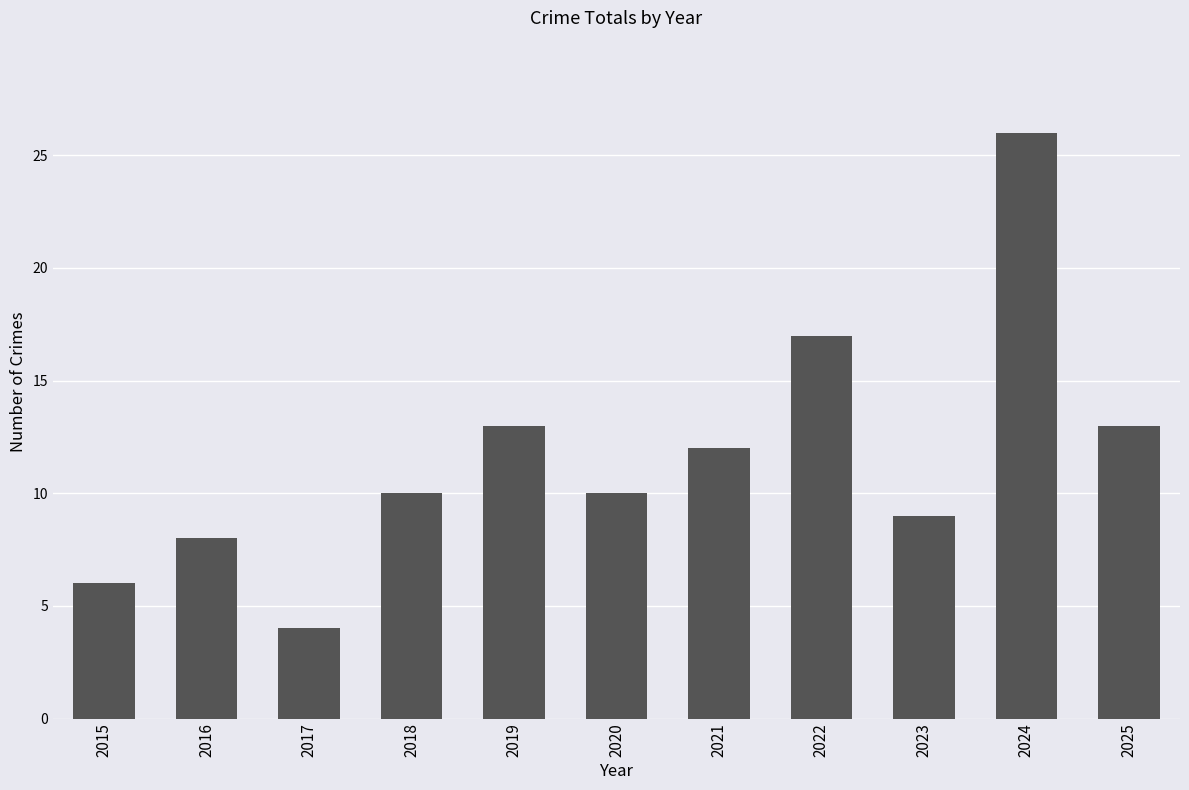

Count the number of categories in the chart.

11